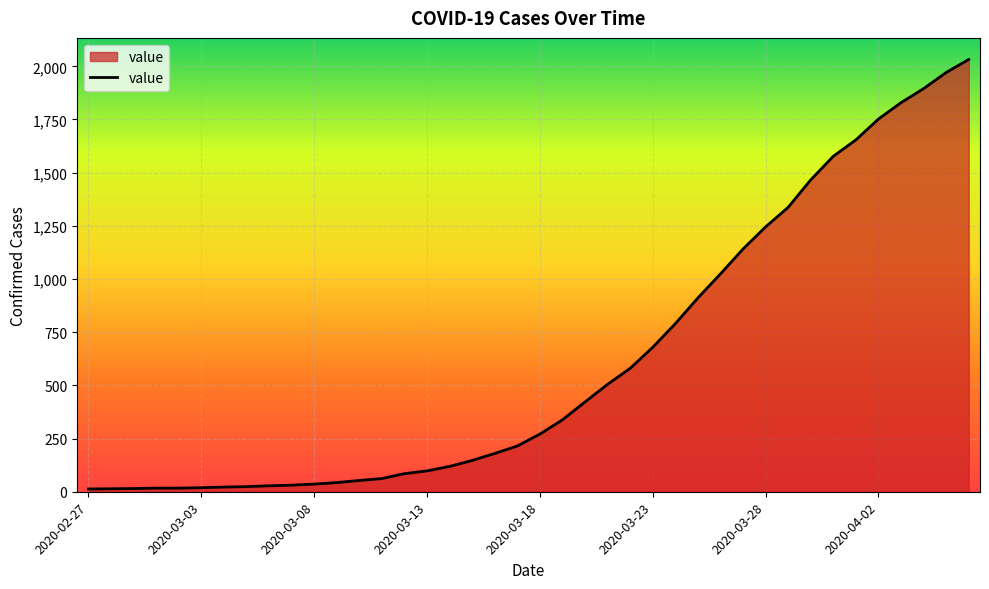

What is the difference between the maximum and minimum values?

2019